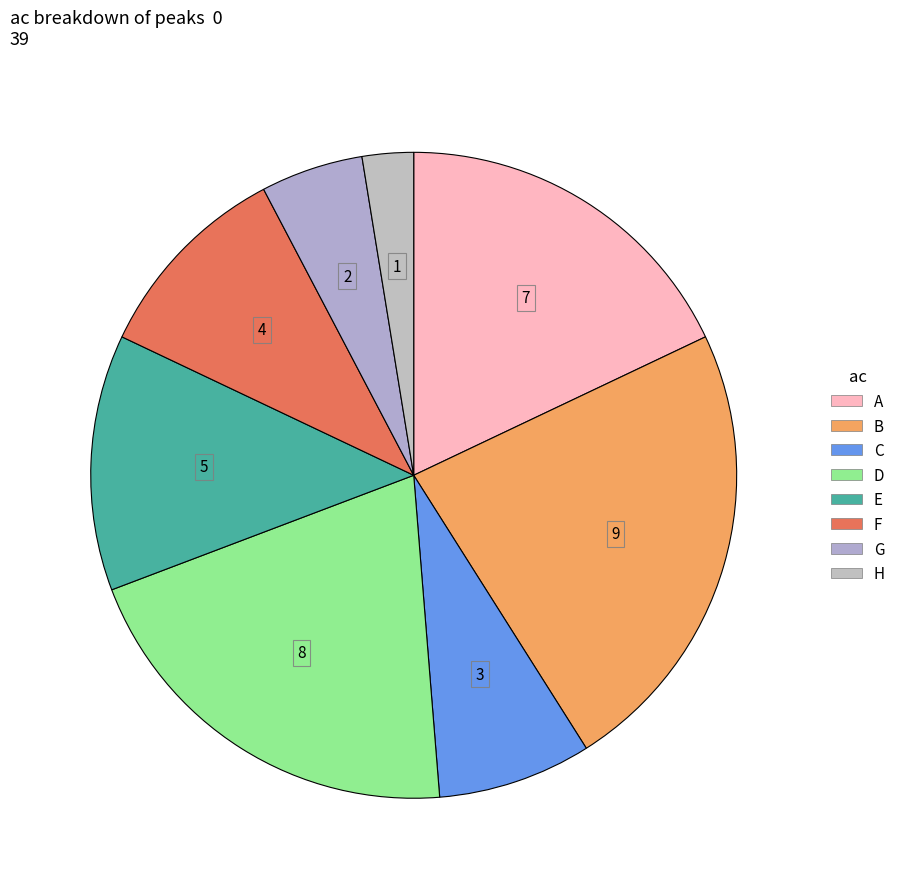

What is the total percentage of A and B?

41.0%